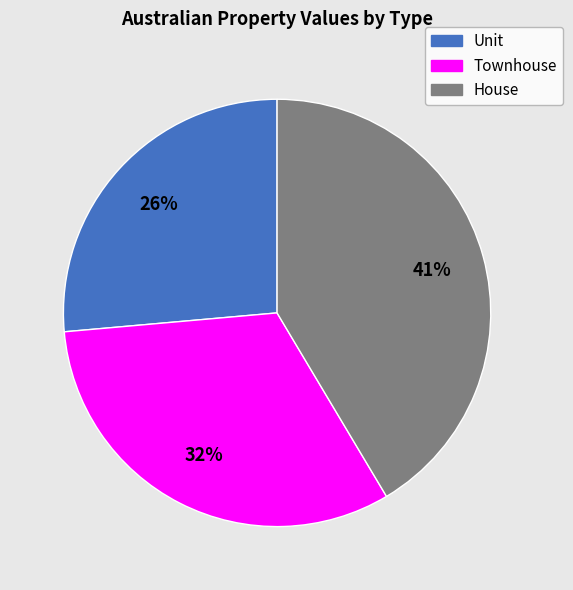

To the nearest percent, what is the average slice percentage?

33%